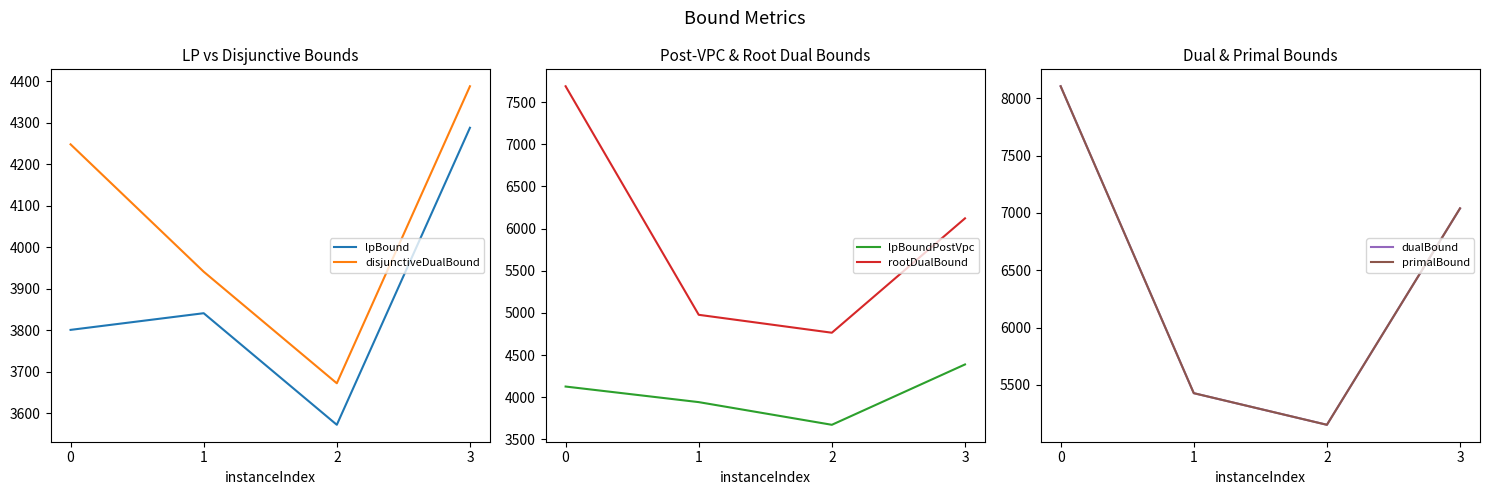

The disjunctiveDualBound series shows 6251.7 at 2. True or false?

False